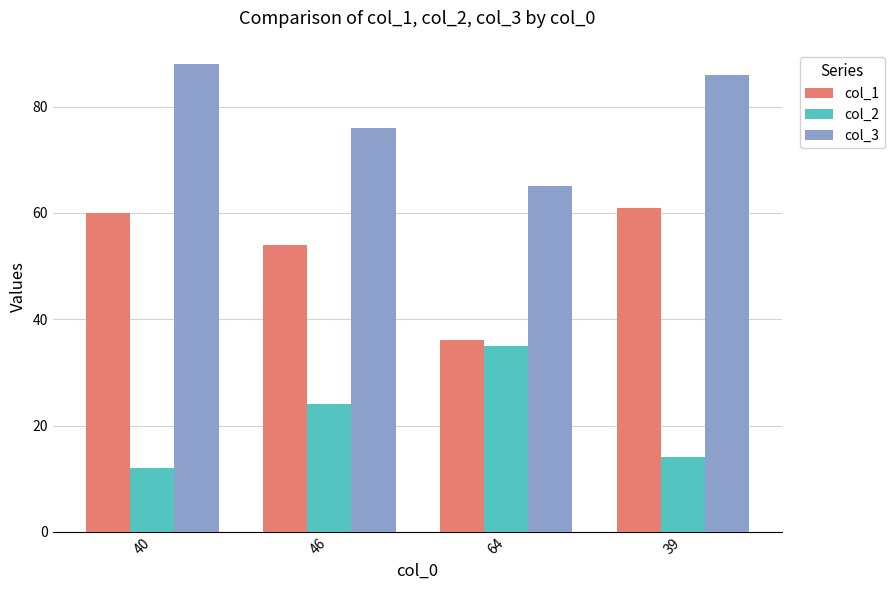

What is the difference between the highest and lowest values at 39?

72